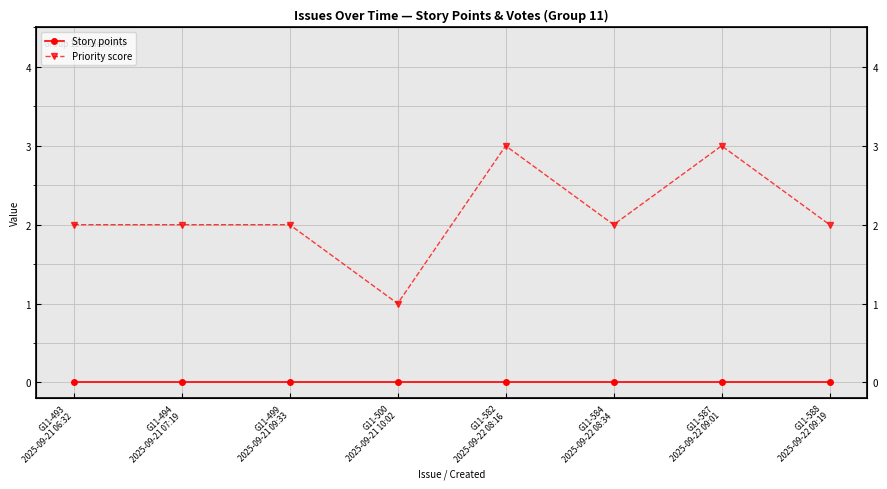

True or false: Story points and Priority score cross at least once.

False